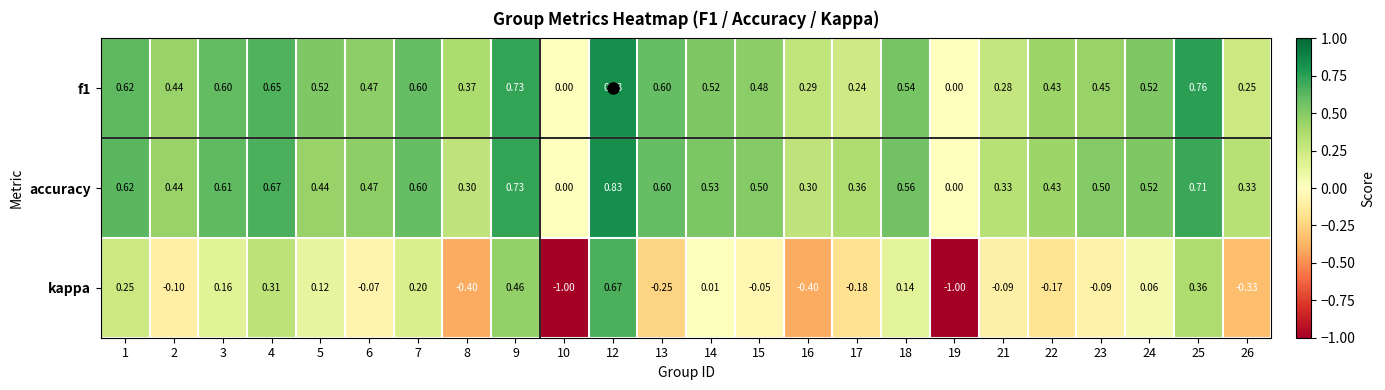

Which series has the largest total across all categories?

accuracy